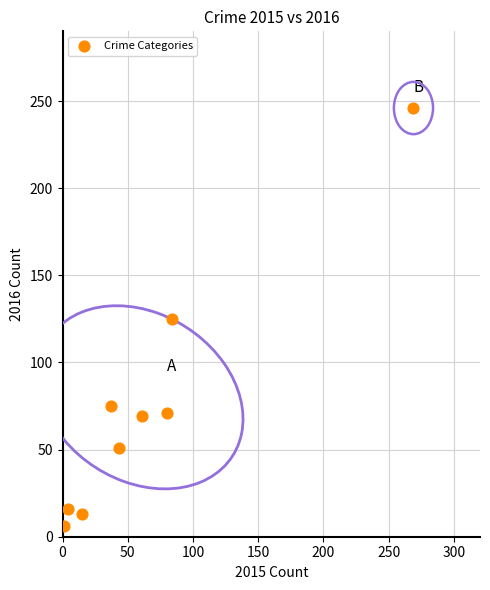

What is the range of Y values (max minus min)?

240